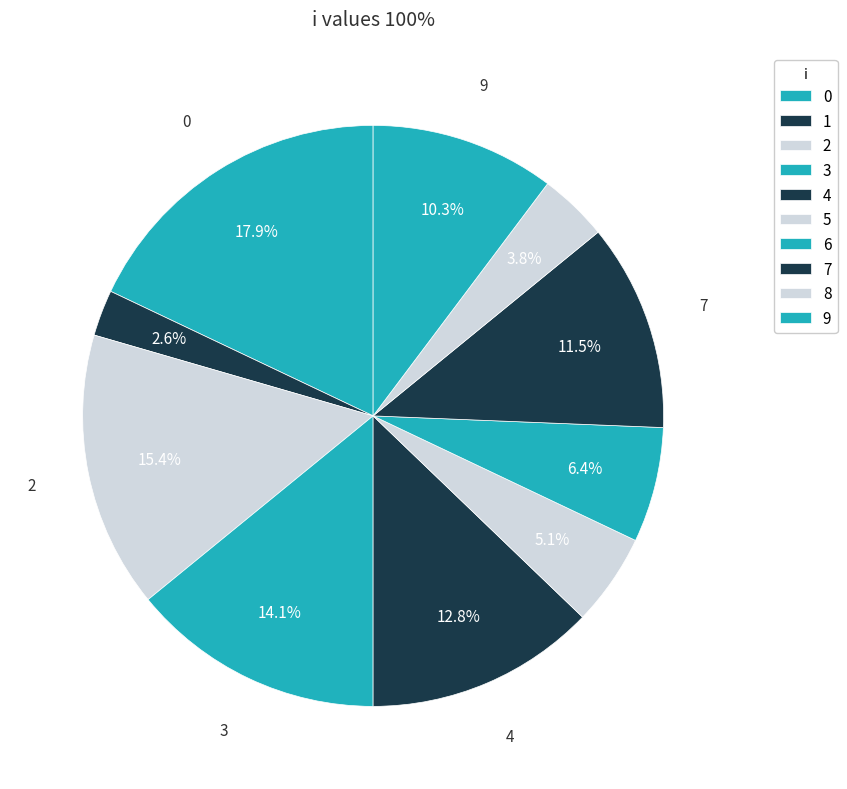

How many segments does this pie chart have?

10